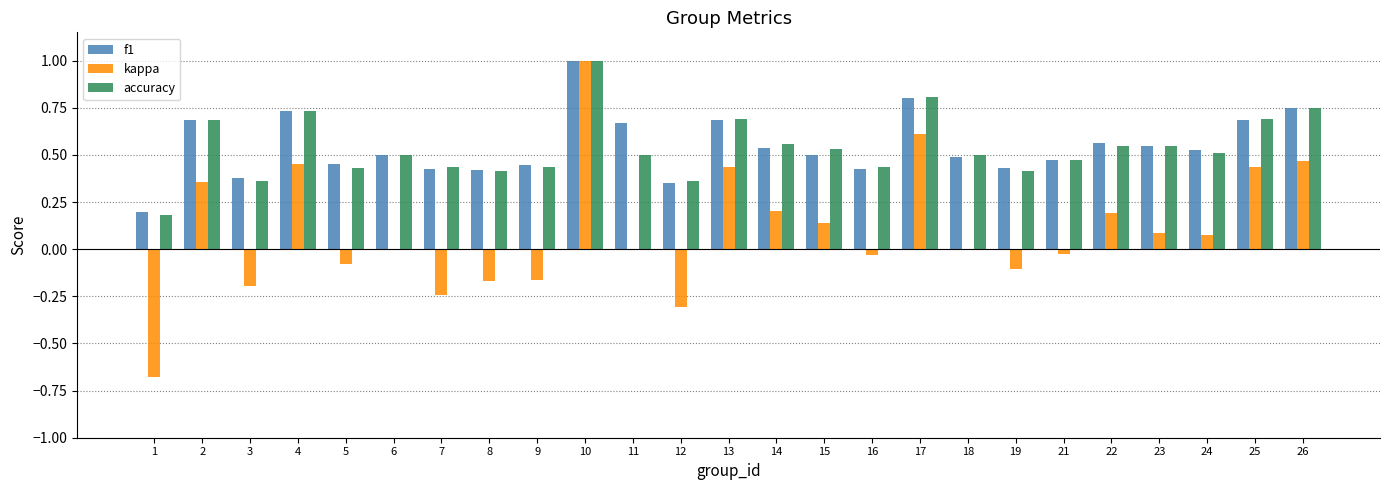

What is the sum of all kappa values?

2.5